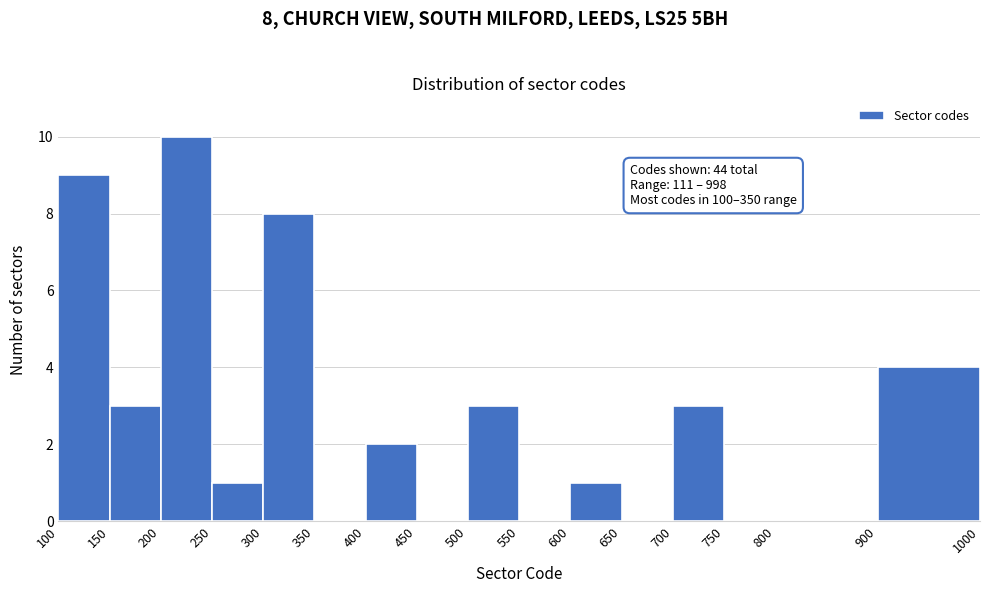

Over which range of the x-axis is the bar tallest?

200 to 250